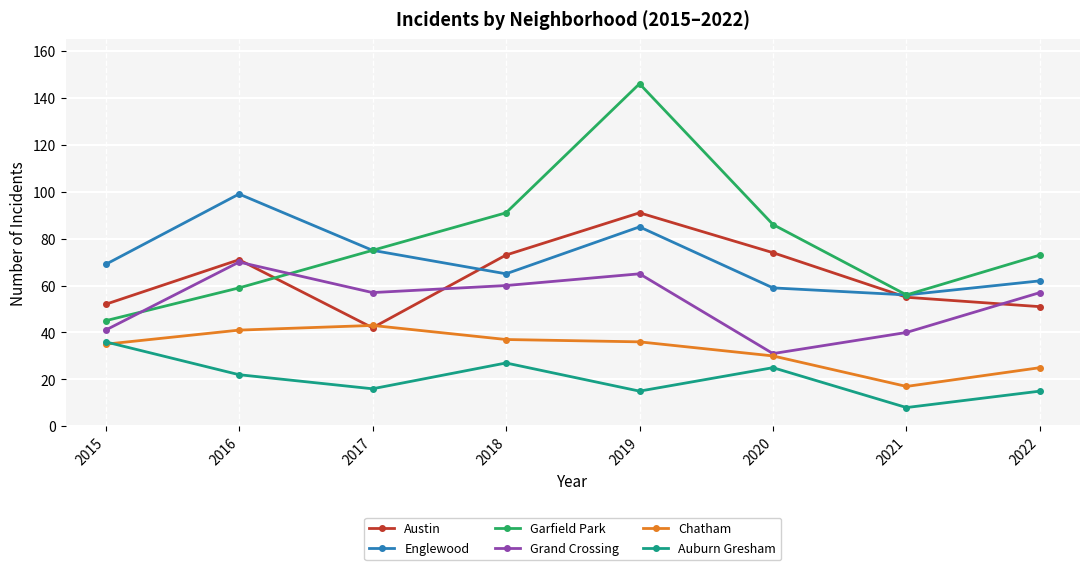

Which series has the widest spread of values?

Garfield Park